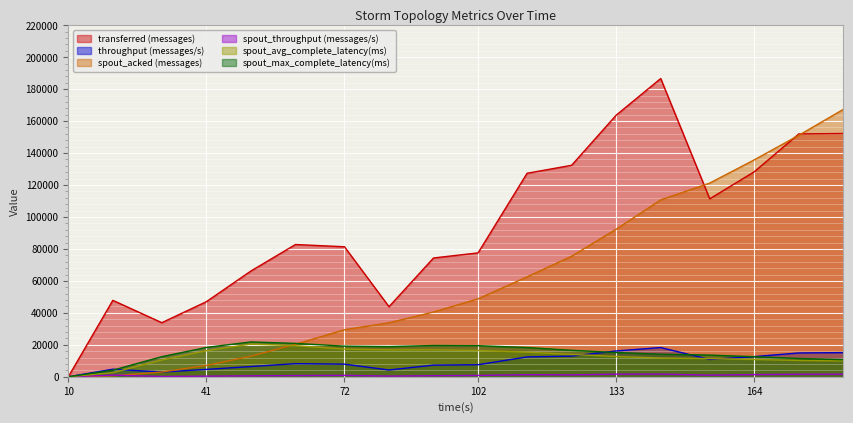

Which series has the widest spread of values?

transferred (messages)